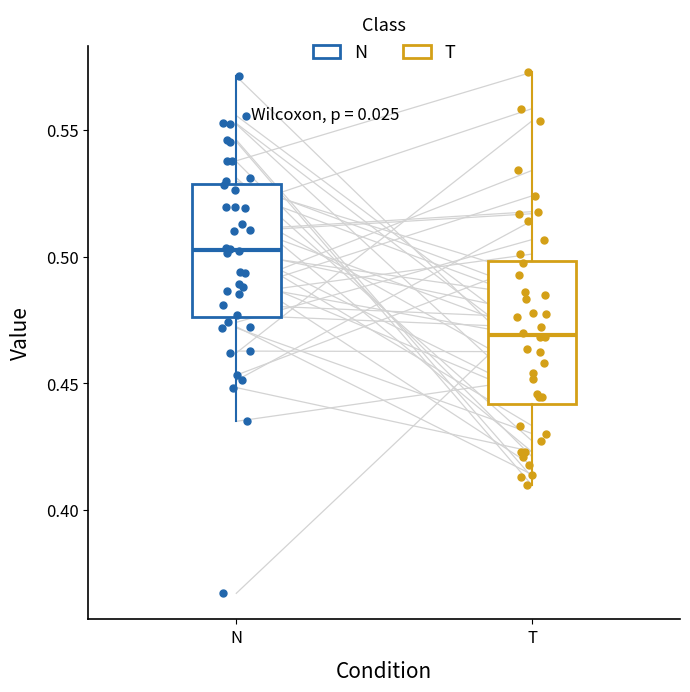

Which box's median line is the lowest?

T